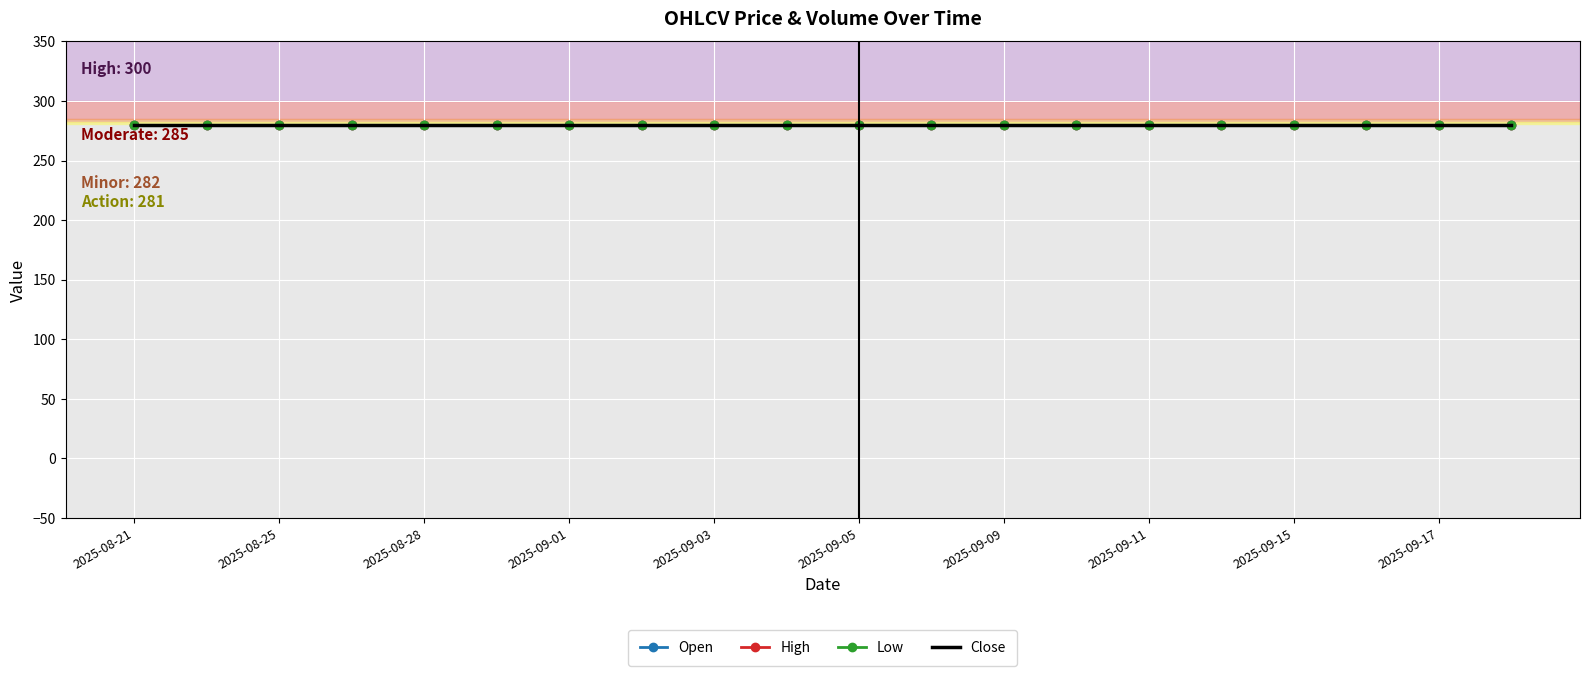

Which series has the widest spread of values?

Open